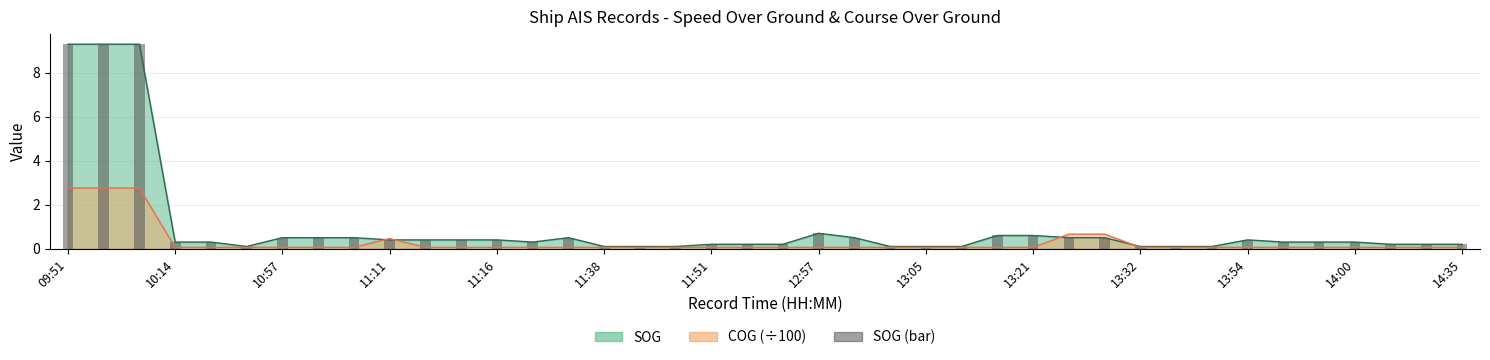

What is the difference between the maximum and minimum values?

9.2